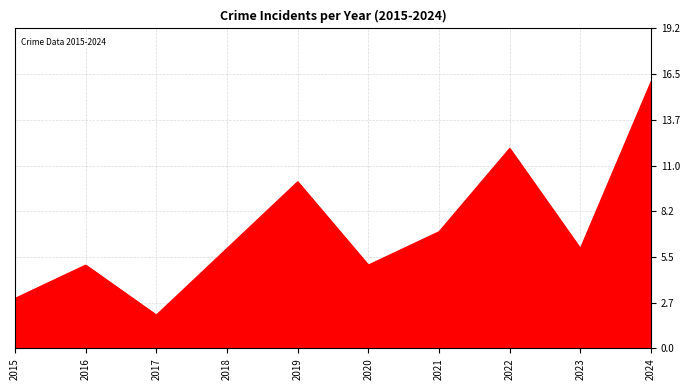

How many categories are shown in the chart?

10